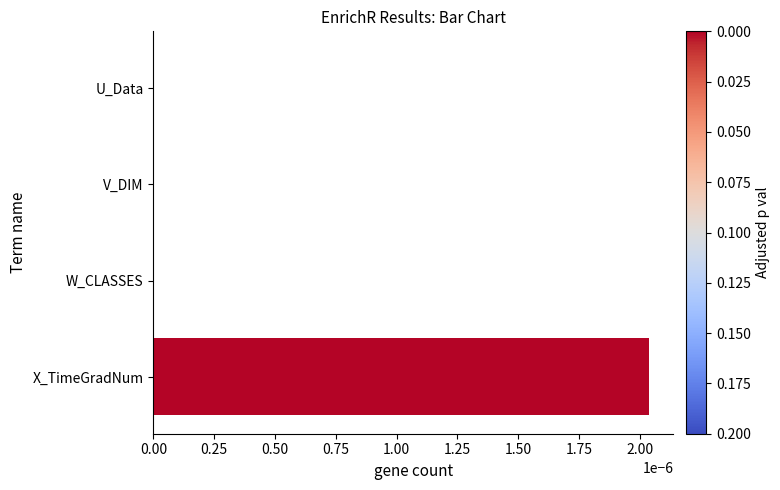

Which has a higher value, V_DIM or X_TimeGradNum?

X_TimeGradNum